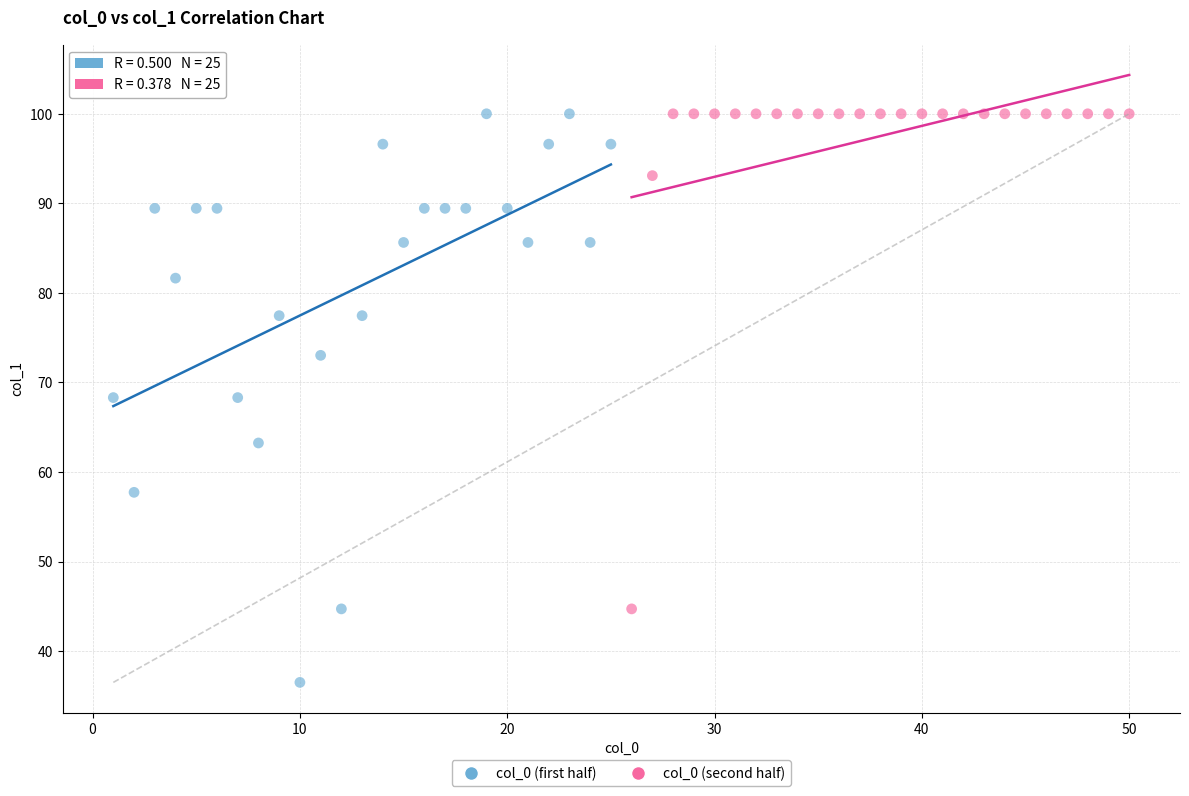

Which series reaches the minimum Y coordinate?

col_0 (first half)